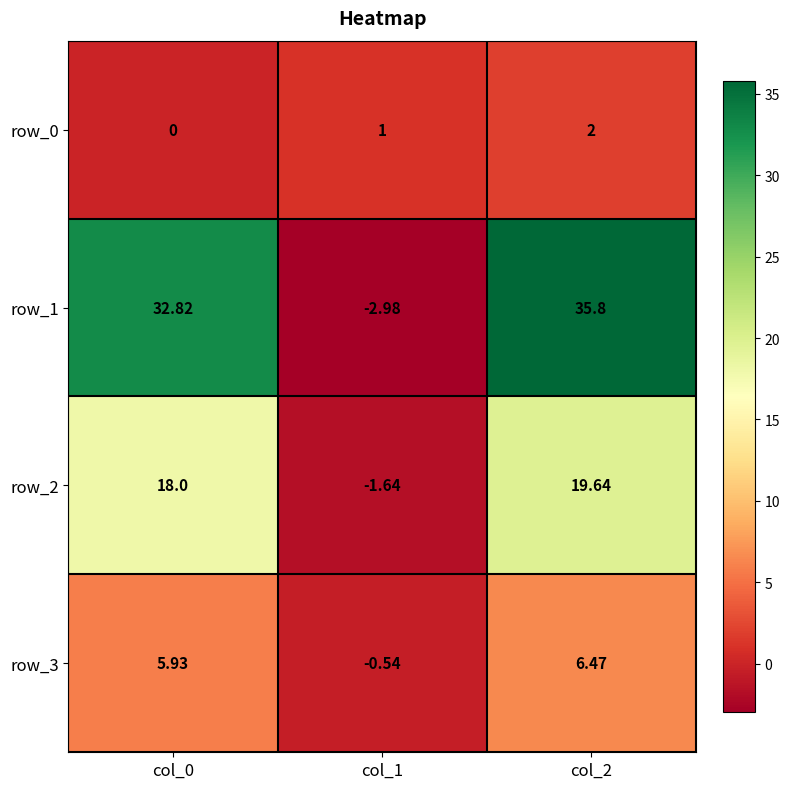

Is the value of row_2 at col_0 greater than the value of row_3 at col_0?

Yes